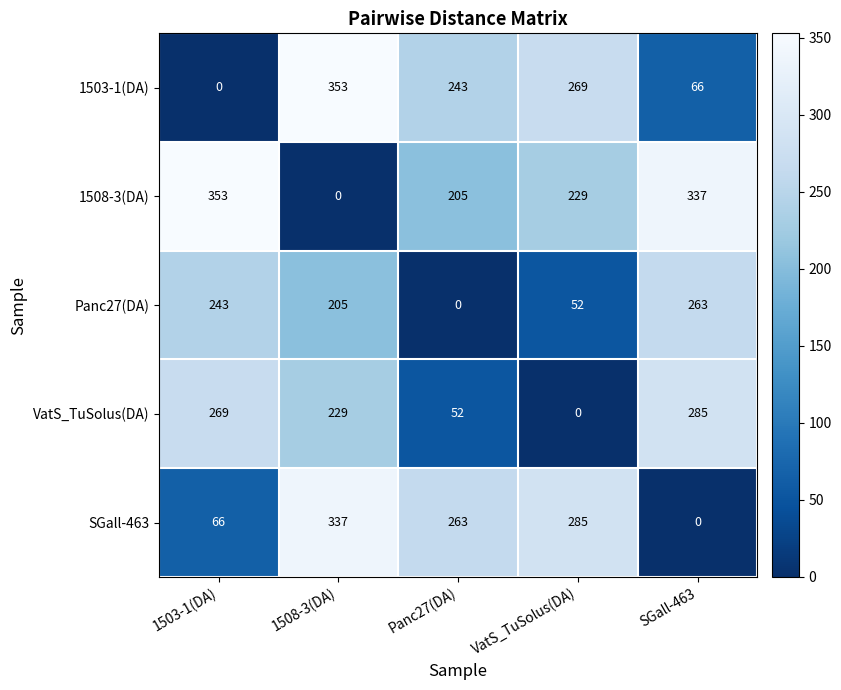

How many series are shown in this chart?

5